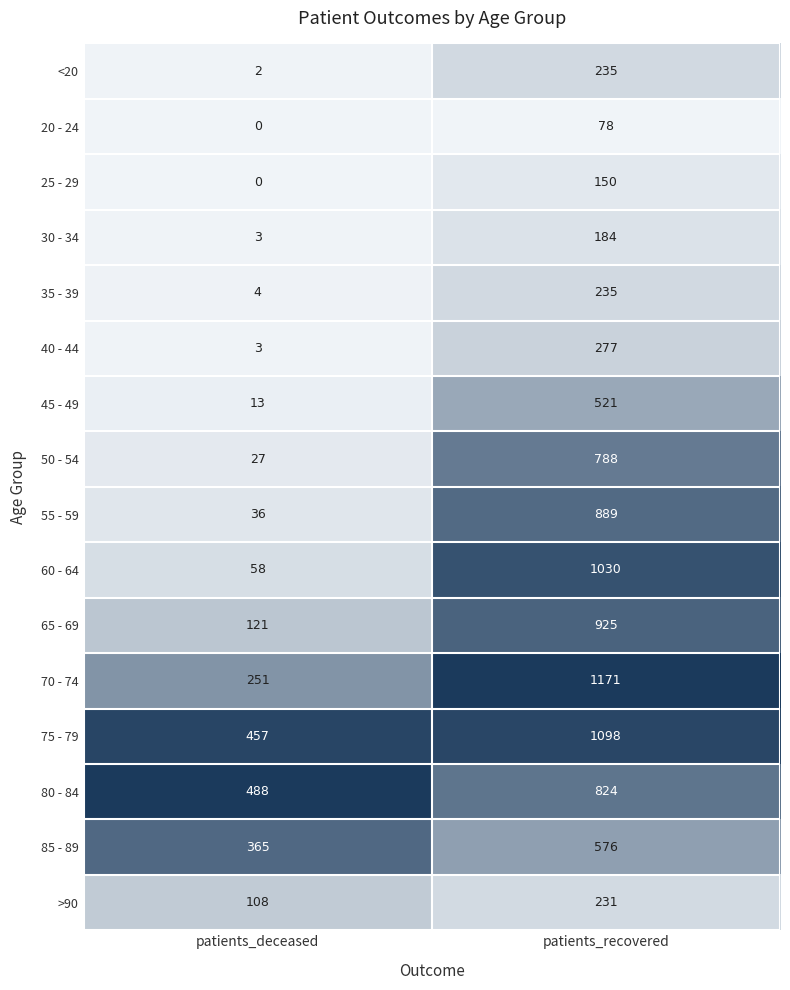

List the labels in order of >90 value, smallest first.

patients_deceased, patients_recovered